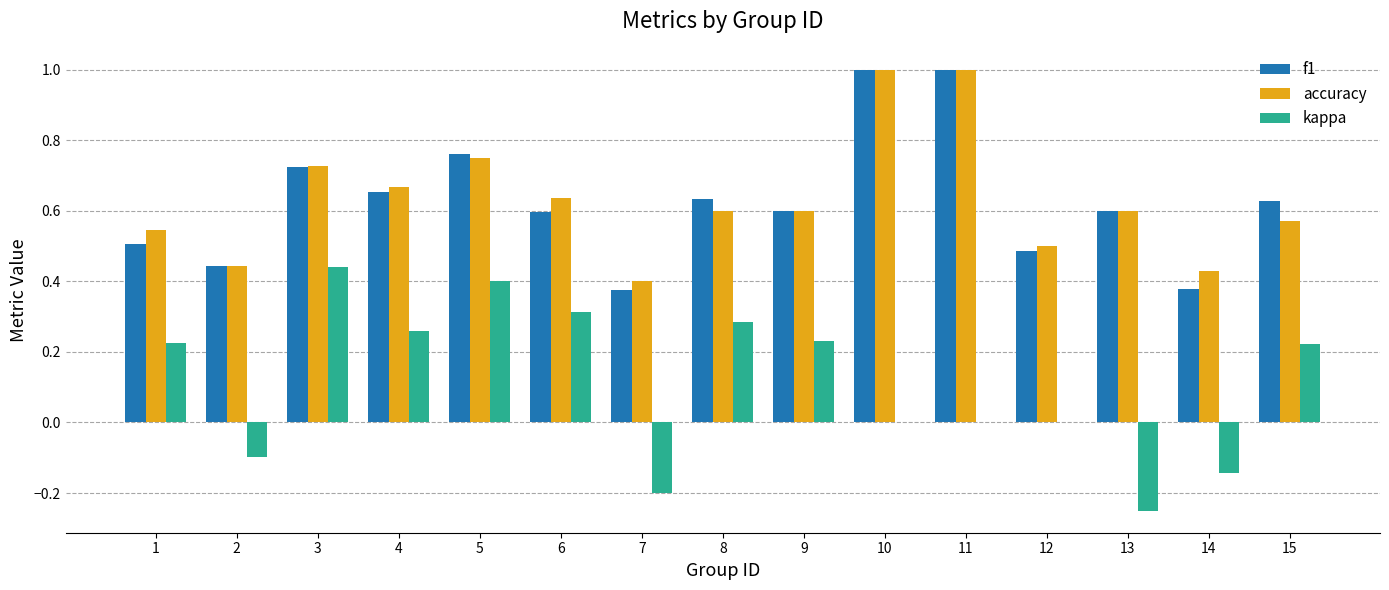

Is the value of accuracy at 15 greater than the value of f1 at 4?

No